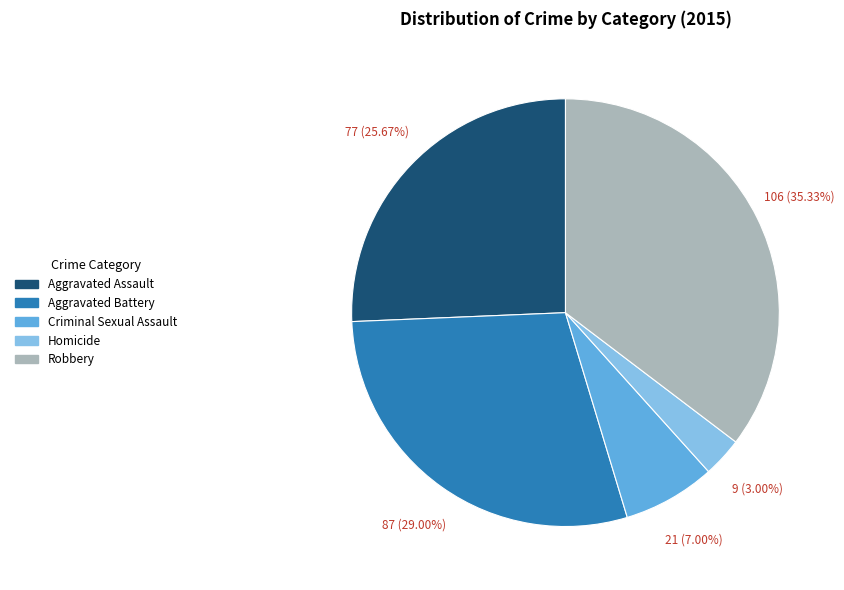

Which category has the biggest portion of the pie?

Robbery